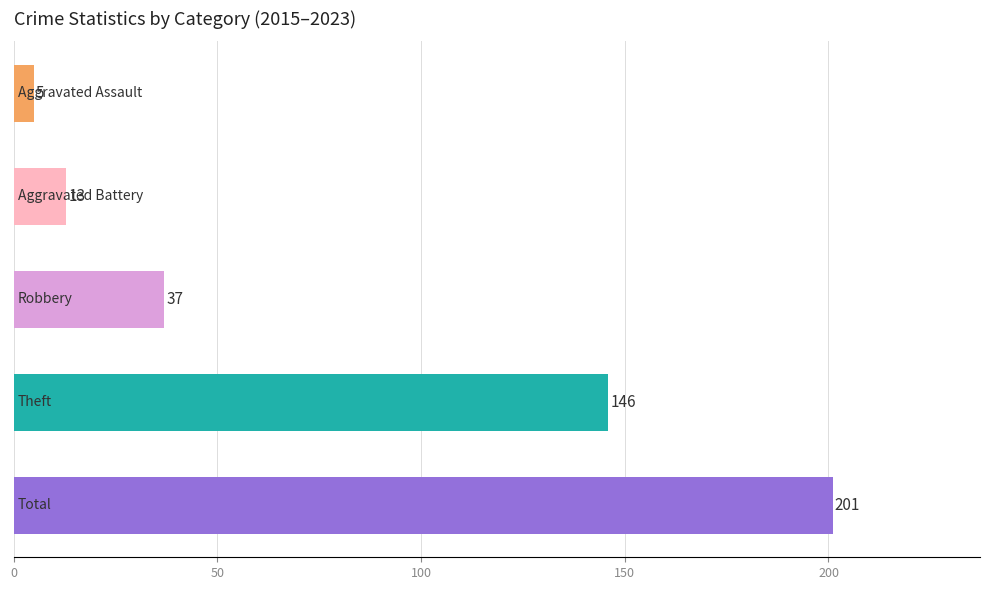

What is the value of the 1st bar from the top?

5